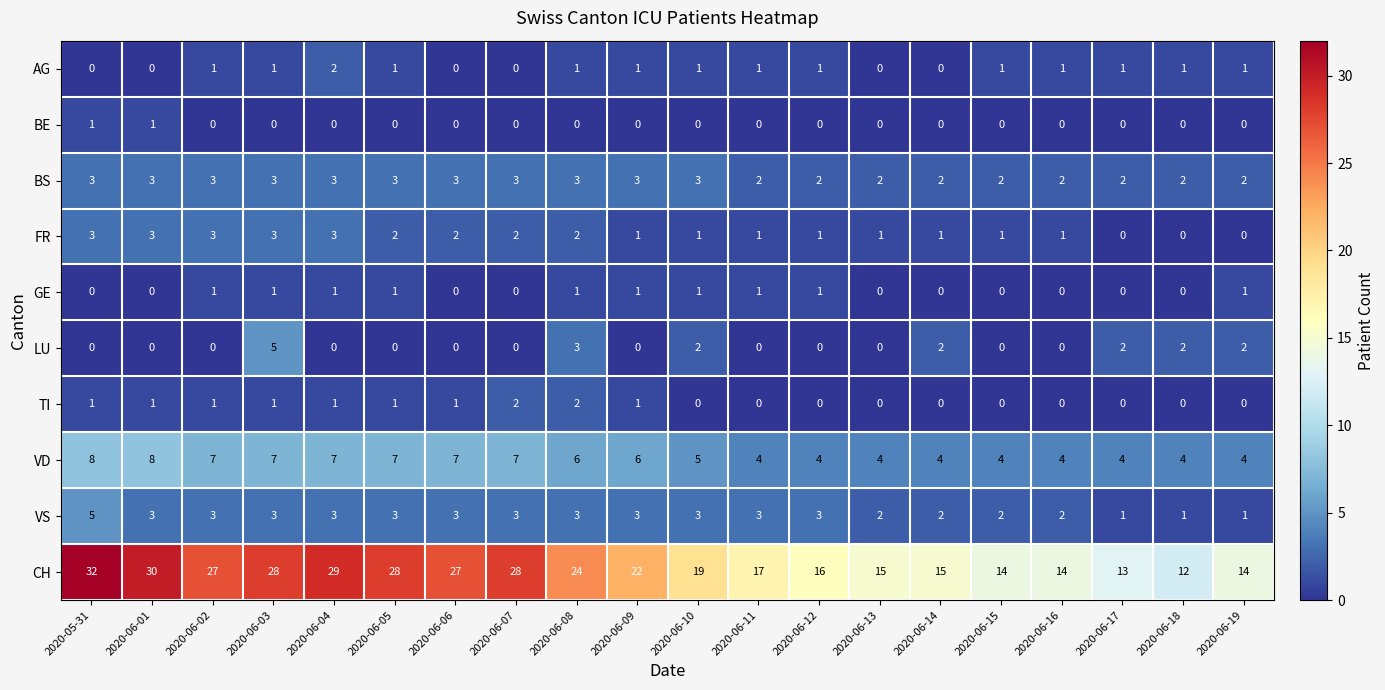

Which series has the largest total across all categories?

CH